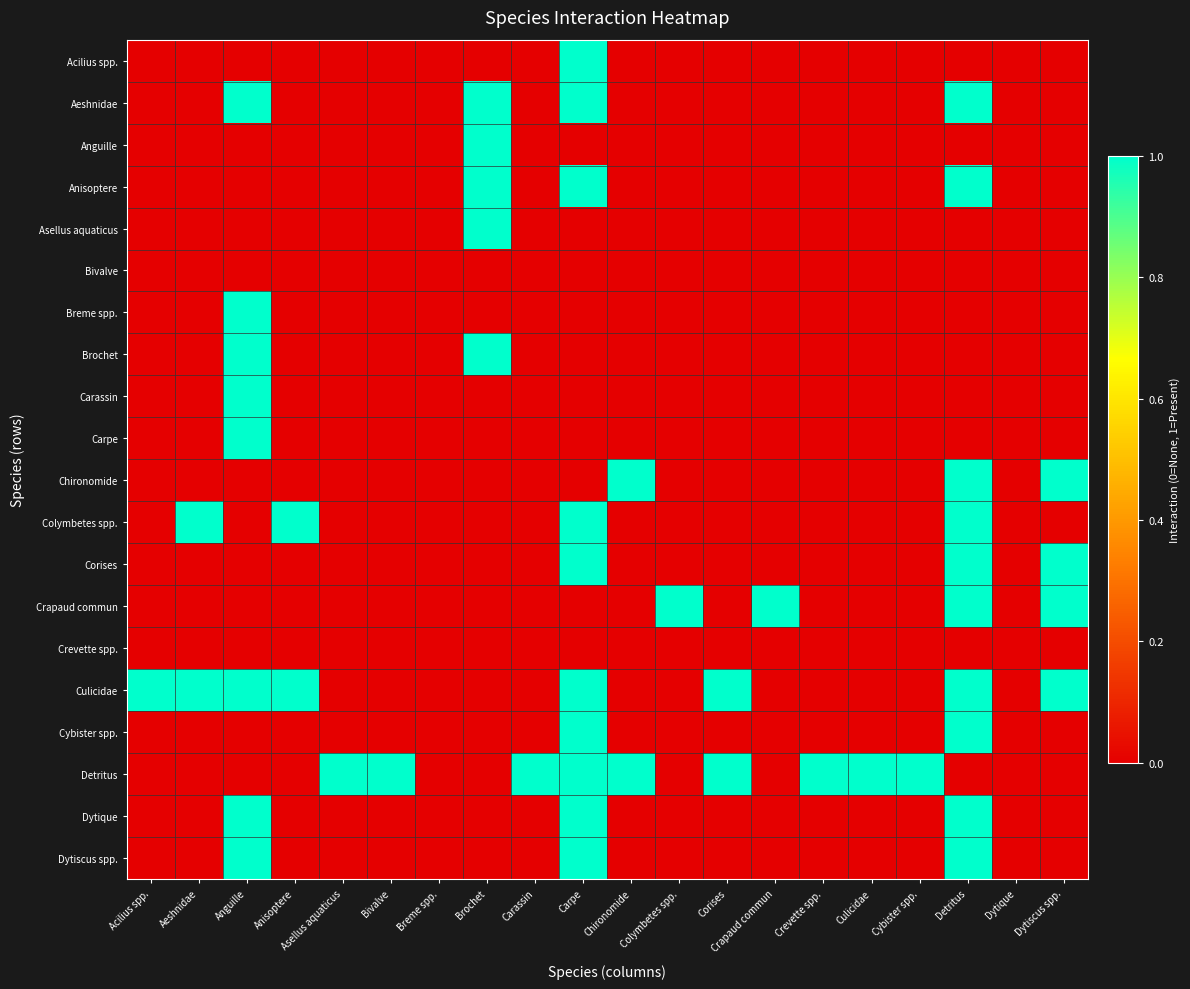

Reading left to right, extract all data points from this chart.

Acilius spp.: Acilius spp.=0	Aeshnidae=0	Anguille=0	Anisoptere=0	Asellus aquaticus=0	Bivalve=0	Breme spp.=0	Brochet=0	Carassin=0	Carpe=1	Chironomide=0	Colymbetes spp.=0	Corises=0	Crapaud commun=0	Crevette spp.=0	Culicidae=0	Cybister spp.=0	Detritus=0	Dytique=0	Dytiscus spp.=0
Aeshnidae: Acilius spp.=0	Aeshnidae=0	Anguille=1	Anisoptere=0	Asellus aquaticus=0	Bivalve=0	Breme spp.=0	Brochet=1	Carassin=0	Carpe=1	Chironomide=0	Colymbetes spp.=0	Corises=0	Crapaud commun=0	Crevette spp.=0	Culicidae=0	Cybister spp.=0	Detritus=1	Dytique=0	Dytiscus spp.=0
Anguille: Acilius spp.=0	Aeshnidae=0	Anguille=0	Anisoptere=0	Asellus aquaticus=0	Bivalve=0	Breme spp.=0	Brochet=1	Carassin=0	Carpe=0	Chironomide=0	Colymbetes spp.=0	Corises=0	Crapaud commun=0	Crevette spp.=0	Culicidae=0	Cybister spp.=0	Detritus=0	Dytique=0	Dytiscus spp.=0
Anisoptere: Acilius spp.=0	Aeshnidae=0	Anguille=0	Anisoptere=0	Asellus aquaticus=0	Bivalve=0	Breme spp.=0	Brochet=1	Carassin=0	Carpe=1	Chironomide=0	Colymbetes spp.=0	Corises=0	Crapaud commun=0	Crevette spp.=0	Culicidae=0	Cybister spp.=0	Detritus=1	Dytique=0	Dytiscus spp.=0
Asellus aquaticus: Acilius spp.=0	Aeshnidae=0	Anguille=0	Anisoptere=0	Asellus aquaticus=0	Bivalve=0	Breme spp.=0	Brochet=1	Carassin=0	Carpe=0	Chironomide=0	Colymbetes spp.=0	Corises=0	Crapaud commun=0	Crevette spp.=0	Culicidae=0	Cybister spp.=0	Detritus=0	Dytique=0	Dytiscus spp.=0
Bivalve: Acilius spp.=0	Aeshnidae=0	Anguille=0	Anisoptere=0	Asellus aquaticus=0	Bivalve=0	Breme spp.=0	Brochet=0	Carassin=0	Carpe=0	Chironomide=0	Colymbetes spp.=0	Corises=0	Crapaud commun=0	Crevette spp.=0	Culicidae=0	Cybister spp.=0	Detritus=0	Dytique=0	Dytiscus spp.=0
Breme spp.: Acilius spp.=0	Aeshnidae=0	Anguille=1	Anisoptere=0	Asellus aquaticus=0	Bivalve=0	Breme spp.=0	Brochet=0	Carassin=0	Carpe=0	Chironomide=0	Colymbetes spp.=0	Corises=0	Crapaud commun=0	Crevette spp.=0	Culicidae=0	Cybister spp.=0	Detritus=0	Dytique=0	Dytiscus spp.=0
Brochet: Acilius spp.=0	Aeshnidae=0	Anguille=1	Anisoptere=0	Asellus aquaticus=0	Bivalve=0	Breme spp.=0	Brochet=1	Carassin=0	Carpe=0	Chironomide=0	Colymbetes spp.=0	Corises=0	Crapaud commun=0	Crevette spp.=0	Culicidae=0	Cybister spp.=0	Detritus=0	Dytique=0	Dytiscus spp.=0
Carassin: Acilius spp.=0	Aeshnidae=0	Anguille=1	Anisoptere=0	Asellus aquaticus=0	Bivalve=0	Breme spp.=0	Brochet=0	Carassin=0	Carpe=0	Chironomide=0	Colymbetes spp.=0	Corises=0	Crapaud commun=0	Crevette spp.=0	Culicidae=0	Cybister spp.=0	Detritus=0	Dytique=0	Dytiscus spp.=0
Carpe: Acilius spp.=0	Aeshnidae=0	Anguille=1	Anisoptere=0	Asellus aquaticus=0	Bivalve=0	Breme spp.=0	Brochet=0	Carassin=0	Carpe=0	Chironomide=0	Colymbetes spp.=0	Corises=0	Crapaud commun=0	Crevette spp.=0	Culicidae=0	Cybister spp.=0	Detritus=0	Dytique=0	Dytiscus spp.=0
Chironomide: Acilius spp.=0	Aeshnidae=0	Anguille=0	Anisoptere=0	Asellus aquaticus=0	Bivalve=0	Breme spp.=0	Brochet=0	Carassin=0	Carpe=0	Chironomide=1	Colymbetes spp.=0	Corises=0	Crapaud commun=0	Crevette spp.=0	Culicidae=0	Cybister spp.=0	Detritus=1	Dytique=0	Dytiscus spp.=1
Colymbetes spp.: Acilius spp.=0	Aeshnidae=1	Anguille=0	Anisoptere=1	Asellus aquaticus=0	Bivalve=0	Breme spp.=0	Brochet=0	Carassin=0	Carpe=1	Chironomide=0	Colymbetes spp.=0	Corises=0	Crapaud commun=0	Crevette spp.=0	Culicidae=0	Cybister spp.=0	Detritus=1	Dytique=0	Dytiscus spp.=0
Corises: Acilius spp.=0	Aeshnidae=0	Anguille=0	Anisoptere=0	Asellus aquaticus=0	Bivalve=0	Breme spp.=0	Brochet=0	Carassin=0	Carpe=1	Chironomide=0	Colymbetes spp.=0	Corises=0	Crapaud commun=0	Crevette spp.=0	Culicidae=0	Cybister spp.=0	Detritus=1	Dytique=0	Dytiscus spp.=1
Crapaud commun: Acilius spp.=0	Aeshnidae=0	Anguille=0	Anisoptere=0	Asellus aquaticus=0	Bivalve=0	Breme spp.=0	Brochet=0	Carassin=0	Carpe=0	Chironomide=0	Colymbetes spp.=1	Corises=0	Crapaud commun=1	Crevette spp.=0	Culicidae=0	Cybister spp.=0	Detritus=1	Dytique=0	Dytiscus spp.=1
Crevette spp.: Acilius spp.=0	Aeshnidae=0	Anguille=0	Anisoptere=0	Asellus aquaticus=0	Bivalve=0	Breme spp.=0	Brochet=0	Carassin=0	Carpe=0	Chironomide=0	Colymbetes spp.=0	Corises=0	Crapaud commun=0	Crevette spp.=0	Culicidae=0	Cybister spp.=0	Detritus=0	Dytique=0	Dytiscus spp.=0
Culicidae: Acilius spp.=1	Aeshnidae=1	Anguille=1	Anisoptere=1	Asellus aquaticus=0	Bivalve=0	Breme spp.=0	Brochet=0	Carassin=0	Carpe=1	Chironomide=0	Colymbetes spp.=0	Corises=1	Crapaud commun=0	Crevette spp.=0	Culicidae=0	Cybister spp.=0	Detritus=1	Dytique=0	Dytiscus spp.=1
Cybister spp.: Acilius spp.=0	Aeshnidae=0	Anguille=0	Anisoptere=0	Asellus aquaticus=0	Bivalve=0	Breme spp.=0	Brochet=0	Carassin=0	Carpe=1	Chironomide=0	Colymbetes spp.=0	Corises=0	Crapaud commun=0	Crevette spp.=0	Culicidae=0	Cybister spp.=0	Detritus=1	Dytique=0	Dytiscus spp.=0
Detritus: Acilius spp.=0	Aeshnidae=0	Anguille=0	Anisoptere=0	Asellus aquaticus=1	Bivalve=1	Breme spp.=0	Brochet=0	Carassin=1	Carpe=1	Chironomide=1	Colymbetes spp.=0	Corises=1	Crapaud commun=0	Crevette spp.=1	Culicidae=1	Cybister spp.=1	Detritus=0	Dytique=0	Dytiscus spp.=0
Dytique: Acilius spp.=0	Aeshnidae=0	Anguille=1	Anisoptere=0	Asellus aquaticus=0	Bivalve=0	Breme spp.=0	Brochet=0	Carassin=0	Carpe=1	Chironomide=0	Colymbetes spp.=0	Corises=0	Crapaud commun=0	Crevette spp.=0	Culicidae=0	Cybister spp.=0	Detritus=1	Dytique=0	Dytiscus spp.=0
Dytiscus spp.: Acilius spp.=0	Aeshnidae=0	Anguille=1	Anisoptere=0	Asellus aquaticus=0	Bivalve=0	Breme spp.=0	Brochet=0	Carassin=0	Carpe=1	Chironomide=0	Colymbetes spp.=0	Corises=0	Crapaud commun=0	Crevette spp.=0	Culicidae=0	Cybister spp.=0	Detritus=1	Dytique=0	Dytiscus spp.=0